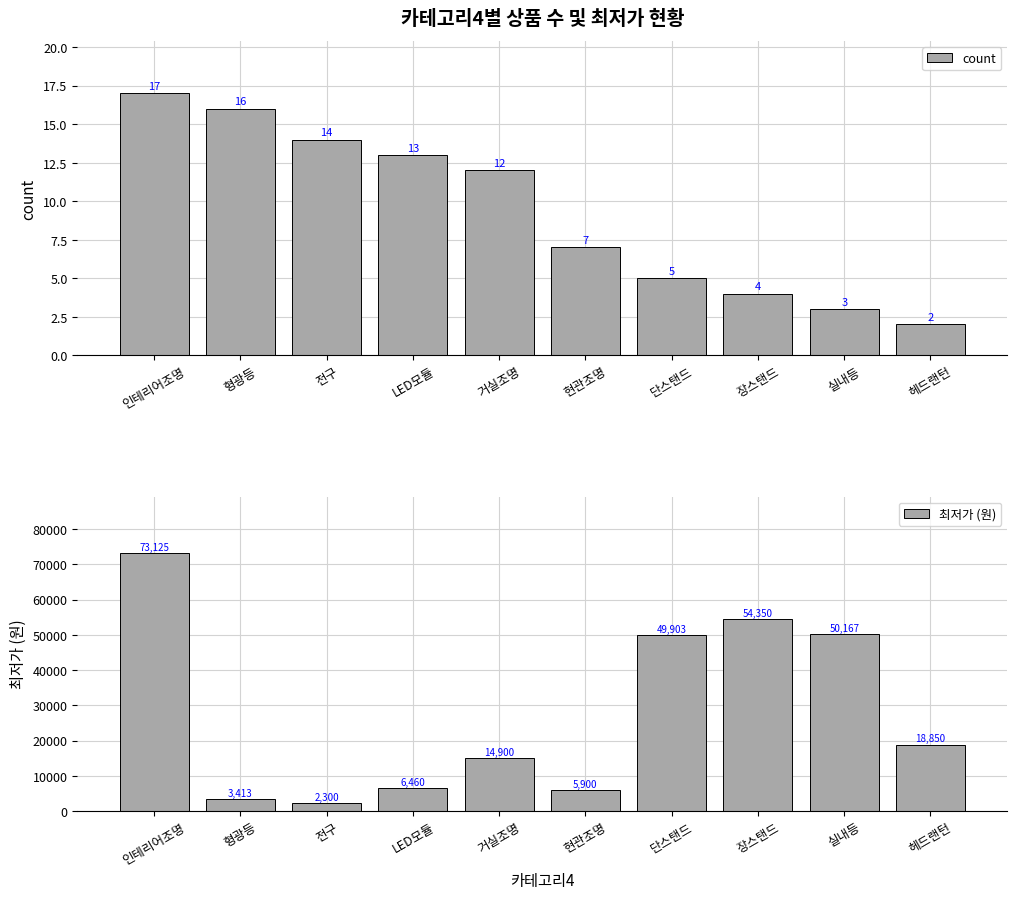

Reading left to right, transcribe all the data shown in this chart.

count: 인테리어조명=17	형광등=16	전구=14	LED모듈=13	거실조명=12	현관조명=7	단스탠드=5	장스탠드=4	실내등=3	헤드랜턴=2
최저가 (원): 인테리어조명=73125	형광등=3413	전구=2300	LED모듈=6460	거실조명=14900	현관조명=5900	단스탠드=49903	장스탠드=54350	실내등=50167	헤드랜턴=18850